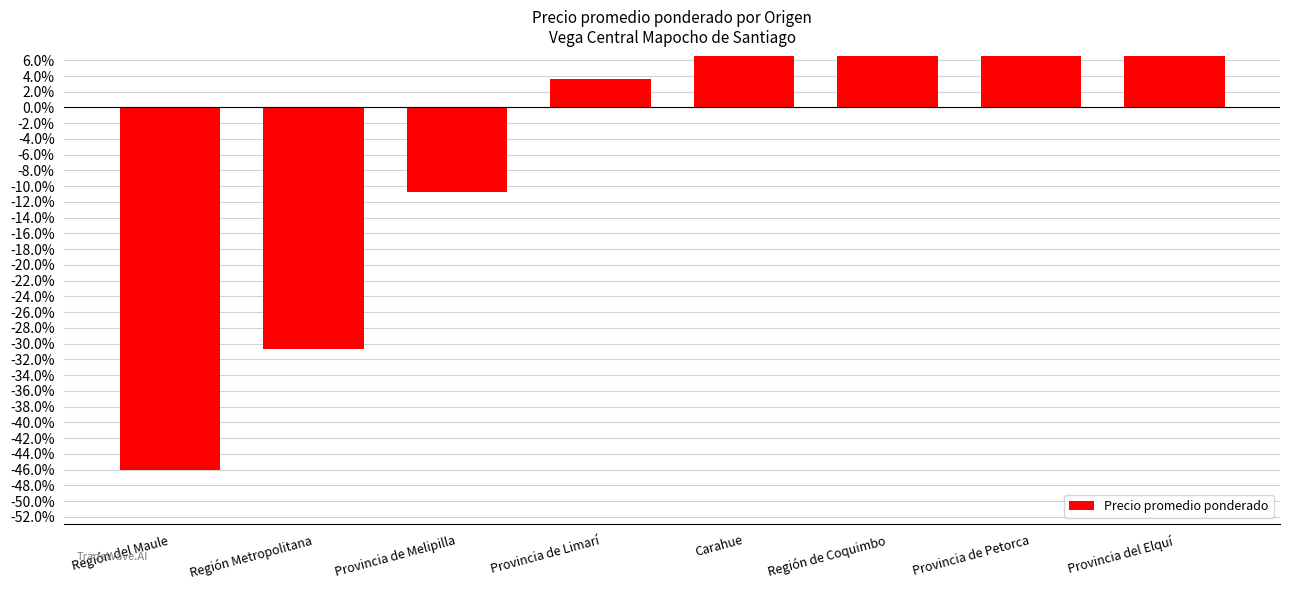

What is the label of the 5th bar from the left?

Carahue